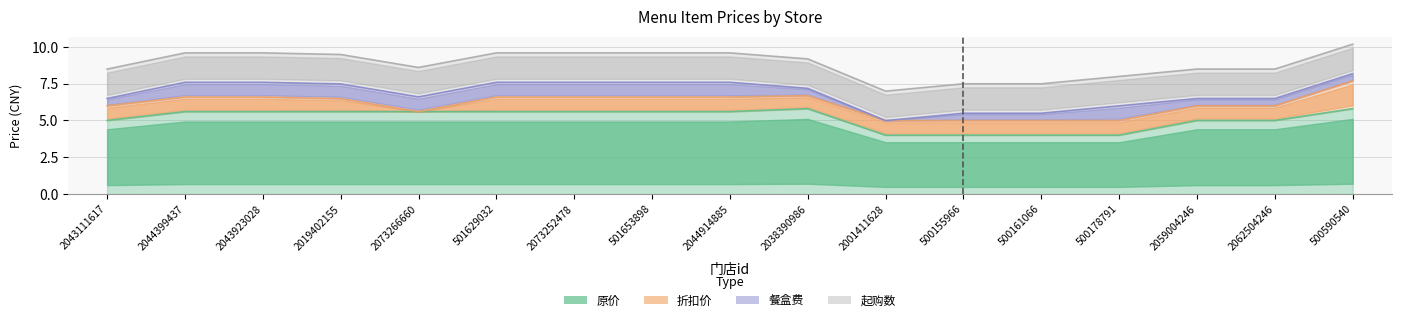

Where is 原价 nearest to the value 4?

2001411628